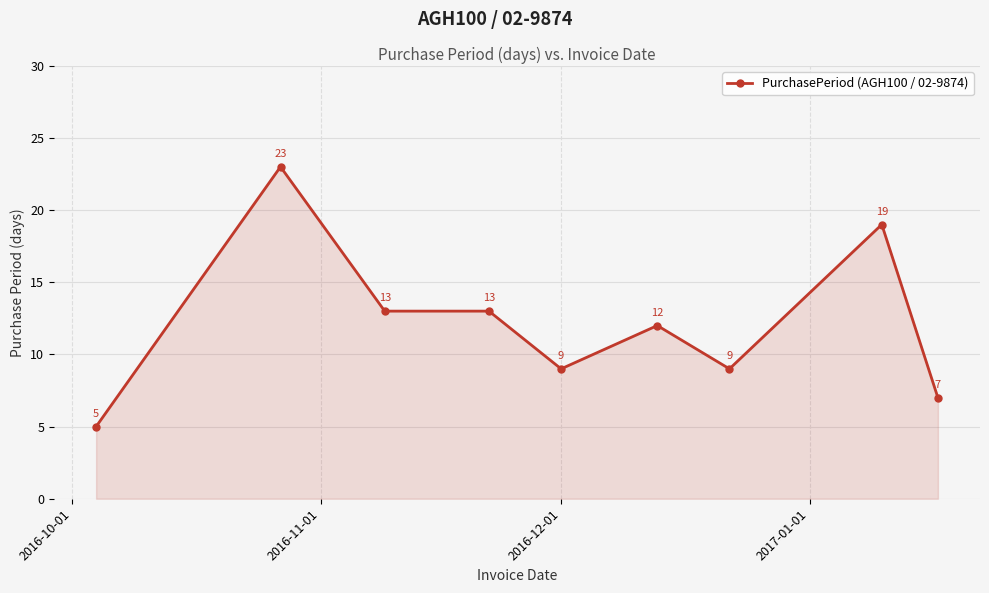

Reading left to right, what are all the values shown in this chart?

5	23	13	13	9	12	9	19	7